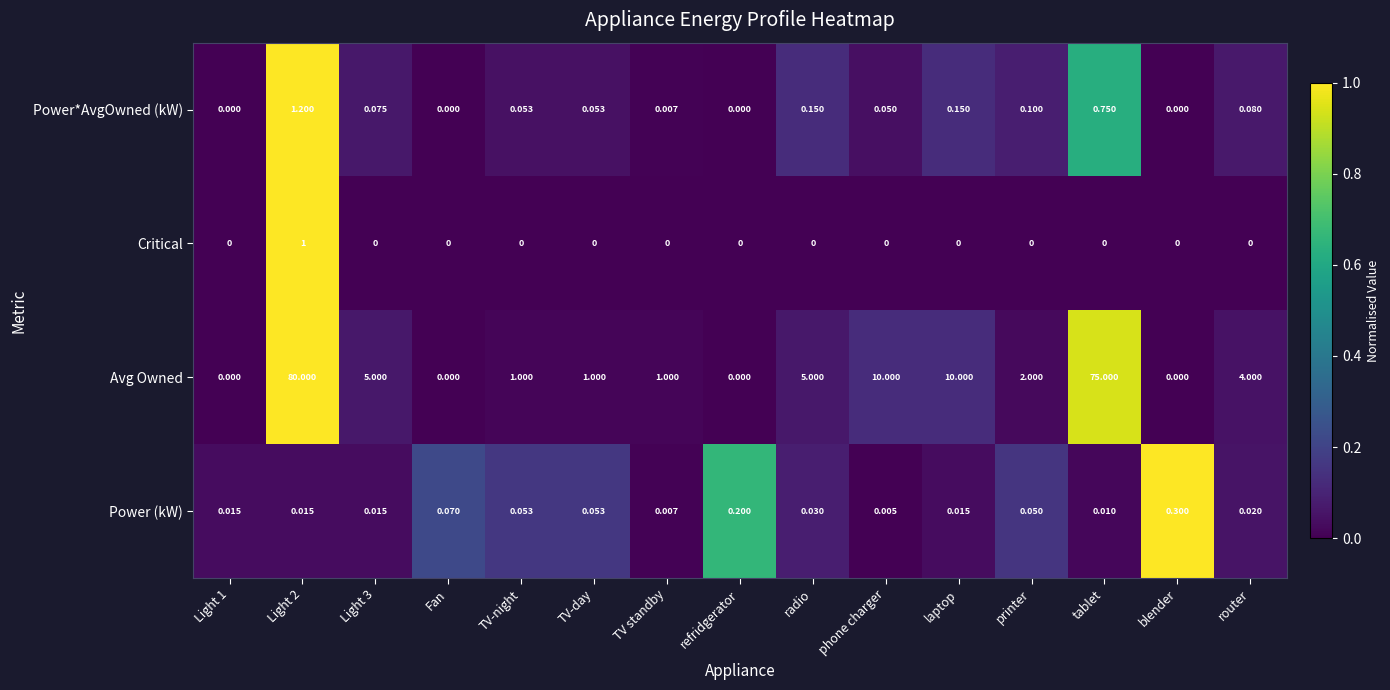

Rank the series at Light 3 from lowest to highest value.

Critical, Power (kW), Power*AvgOwned (kW), Avg Owned